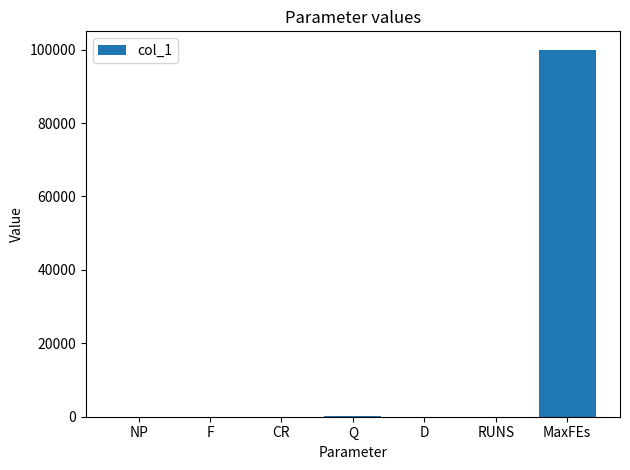

How many series are shown in this chart?

1